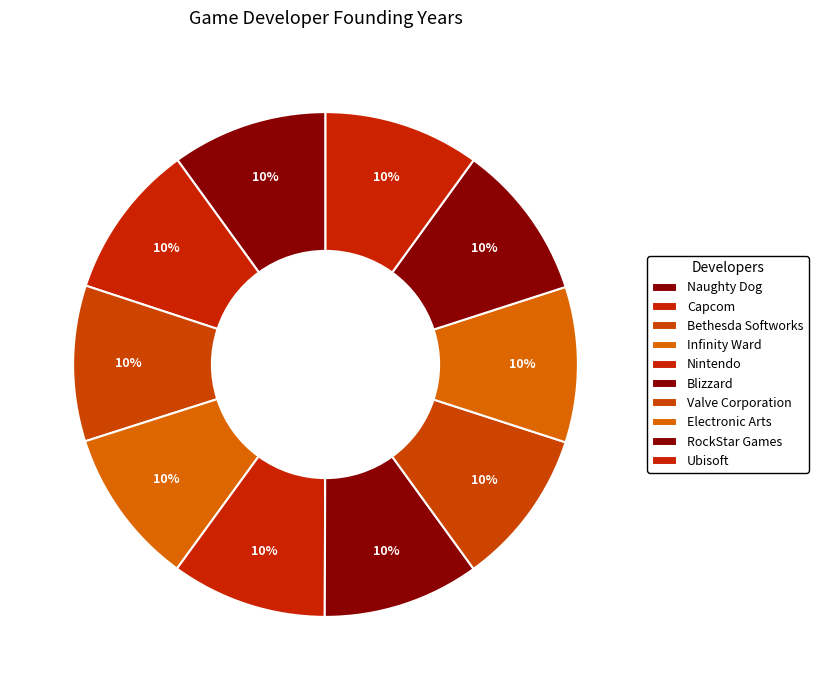

Count the number of slices in the pie.

10